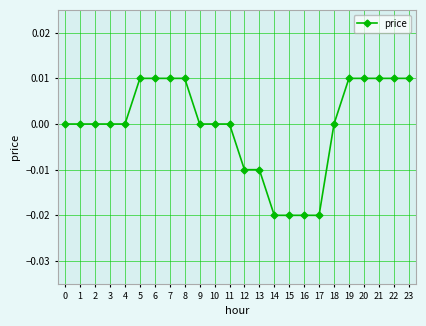

How many distinct data groups are displayed?

1